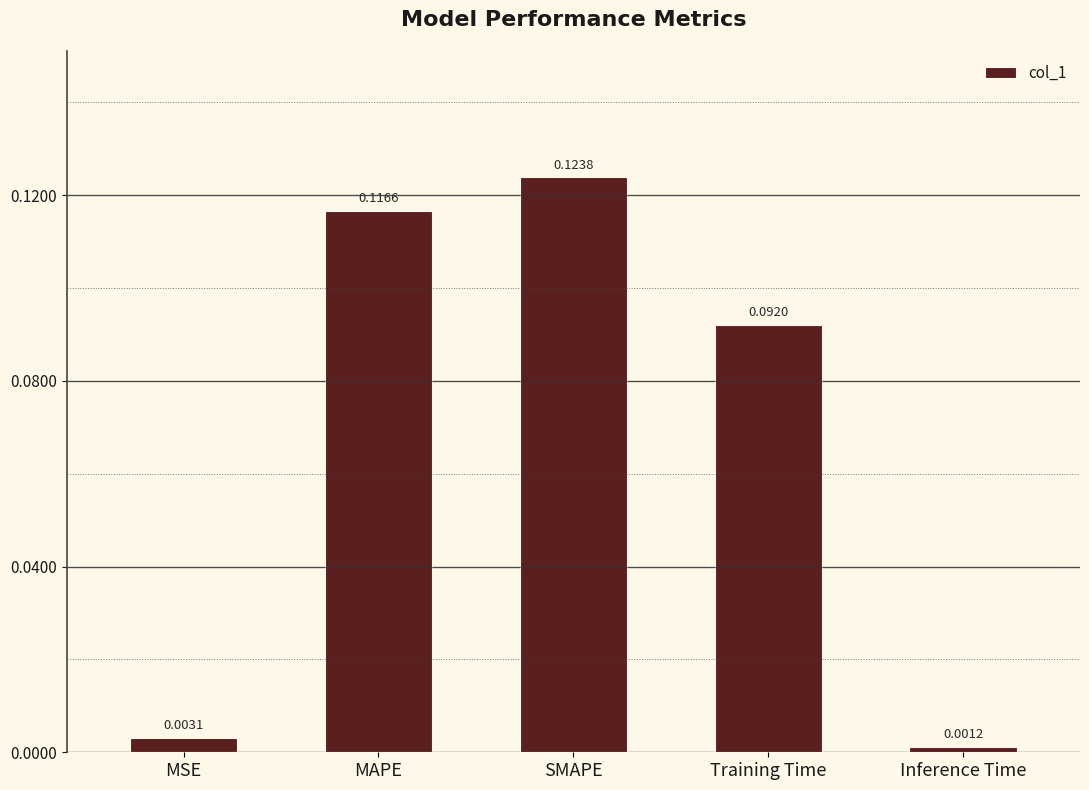

What is the label of the 1st bar from the right?

Inference Time